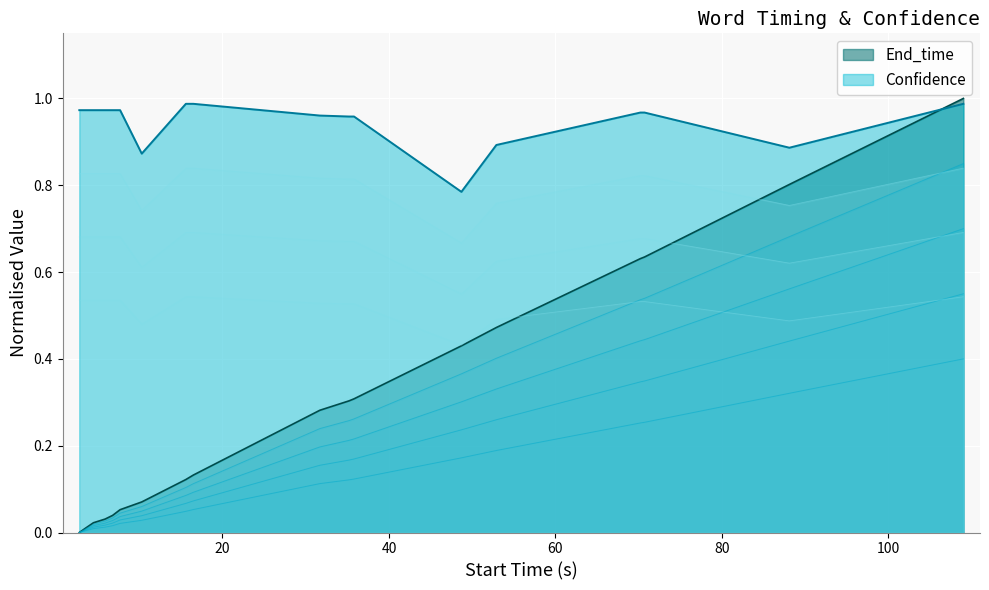

How many times do End_time and Confidence cross each other?

1